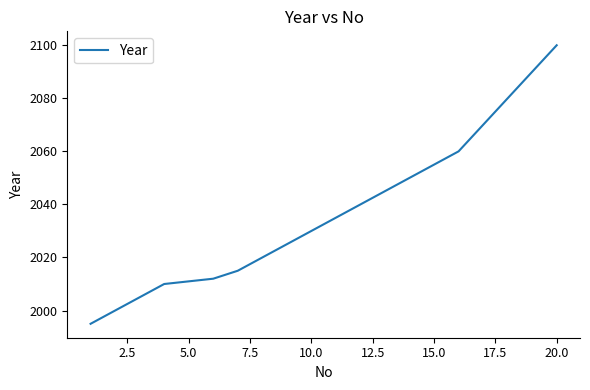

What is the minimum value shown in the chart?

1995